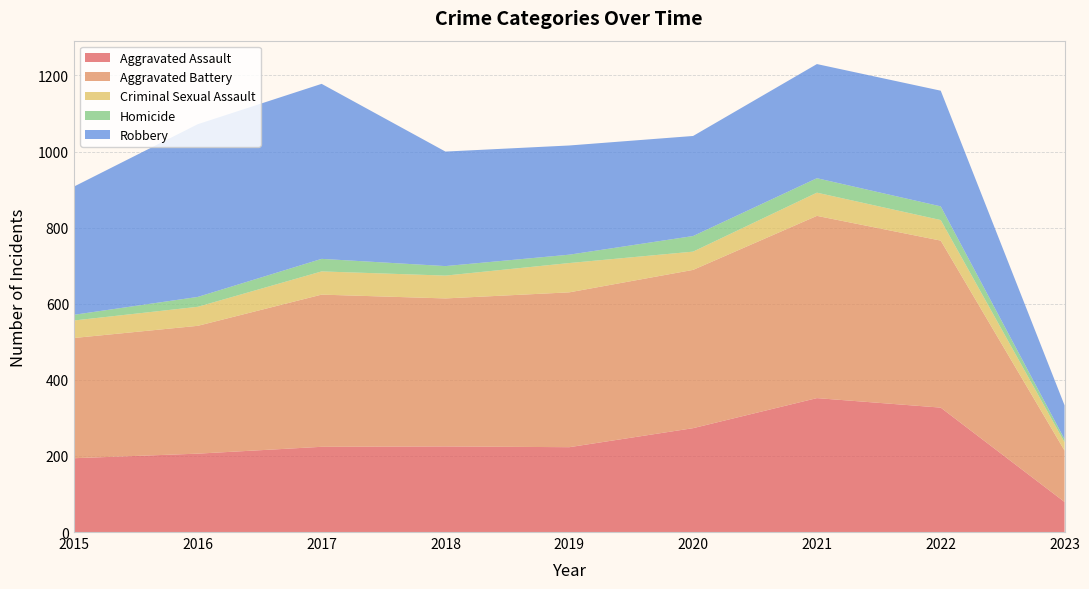

Reading right to left, list all the values displayed in this chart.

Aggravated Assault: 79	327	352	273	223	225	224	206	194
Aggravated Battery: 135	439	479	416	407	389	400	336	316
Criminal Sexual Assault: 22	54	61	48	77	60	61	50	46
Homicide: 8	36	38	41	22	25	33	26	15
Robbery: 89	304	300	263	287	301	460	454	337